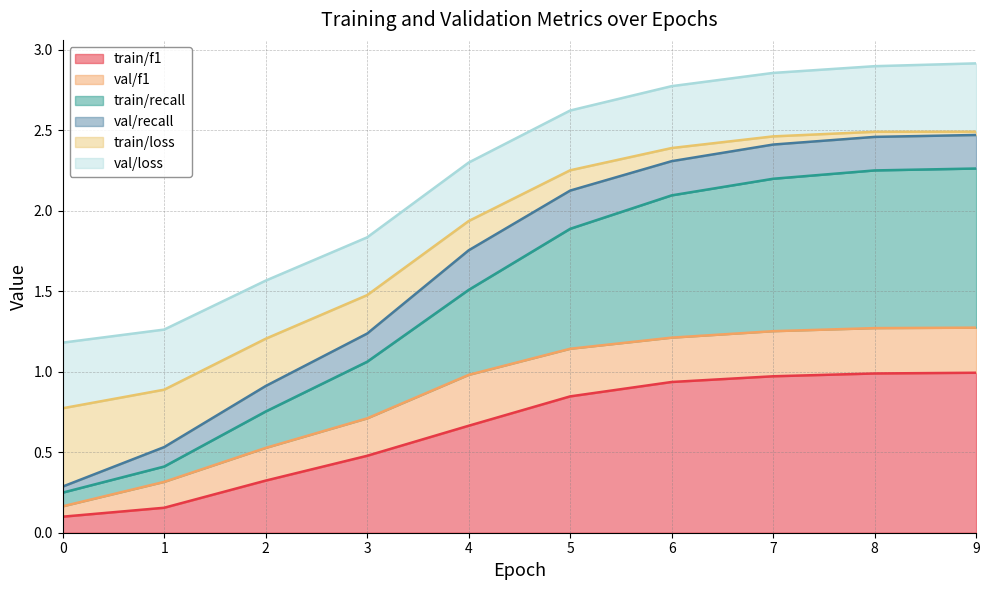

What is the sum of the train/f1 values at 1 and 5?

1.0